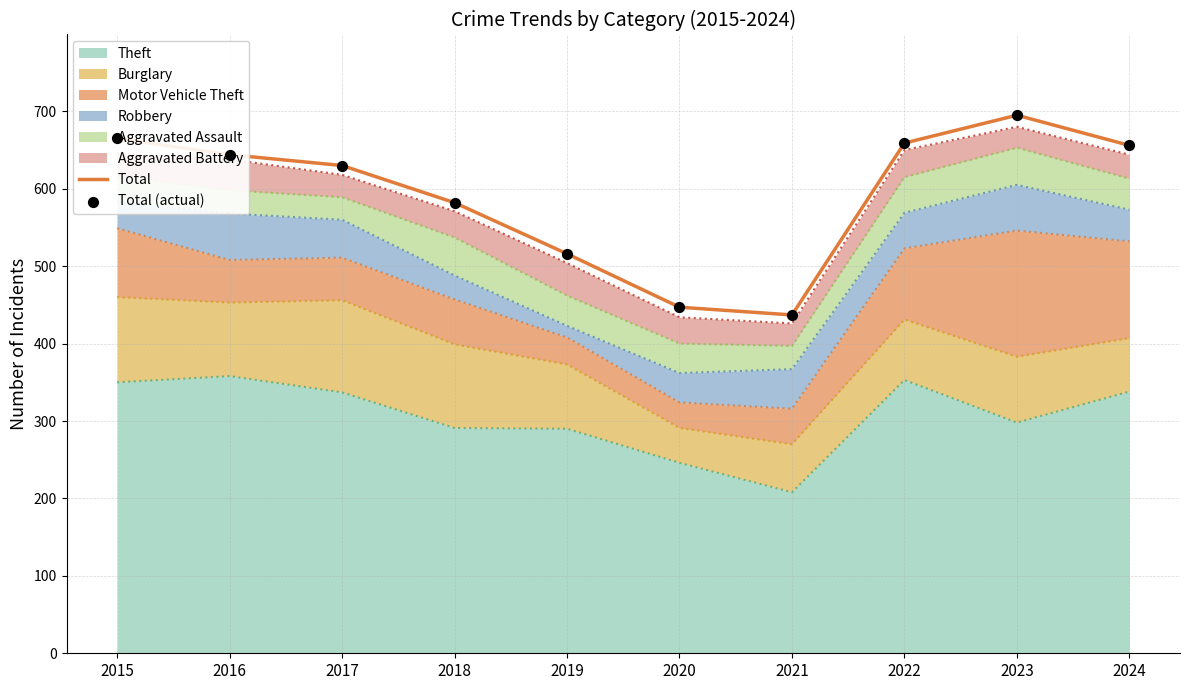

Is the value of Total at 2017 greater than the value of Total (actual) at 2017?

No